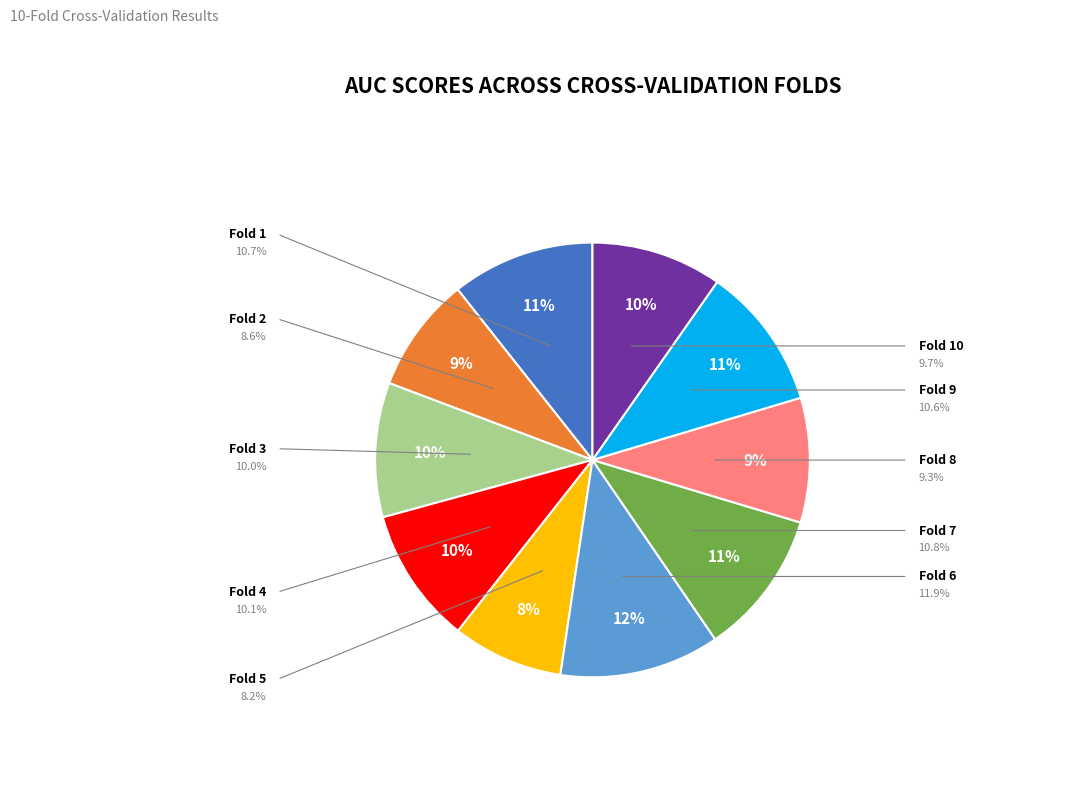

Does any single category account for the majority?

No